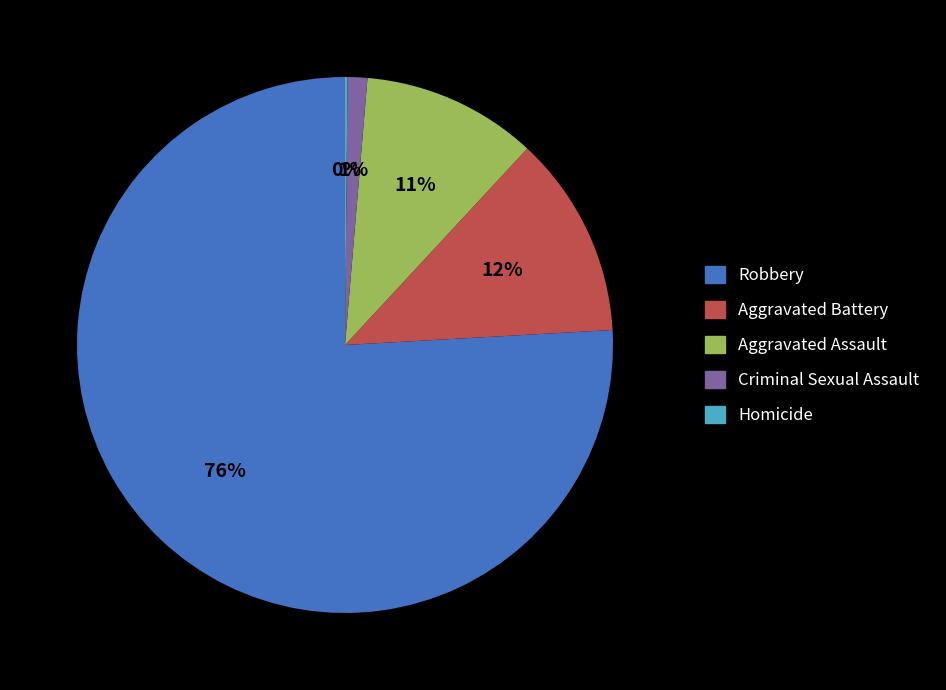

Between Criminal Sexual Assault and Aggravated Battery, which is larger?

Aggravated Battery